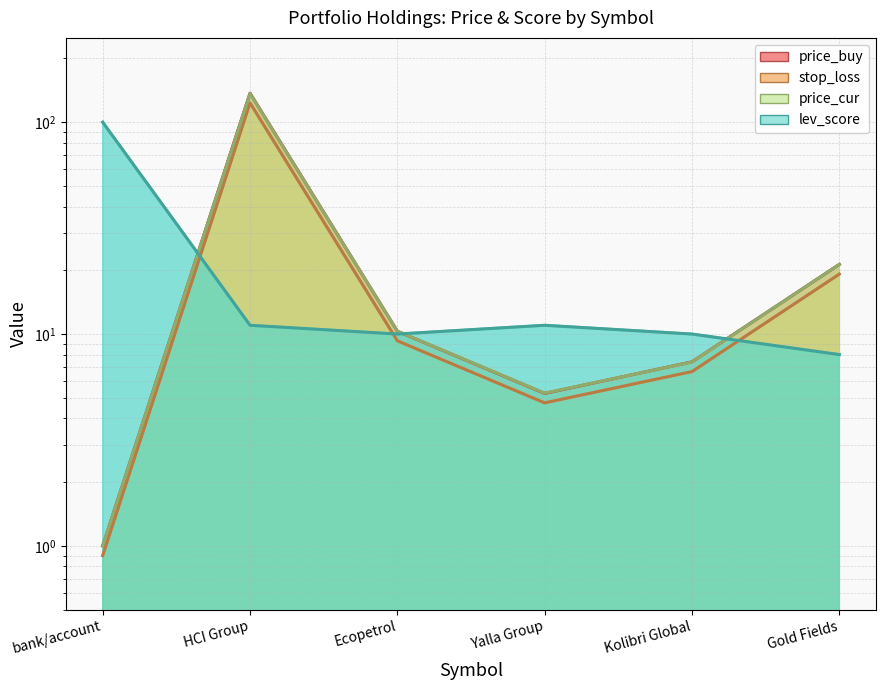

True or false: line_stop_loss has more than 0 interior local peaks.

True